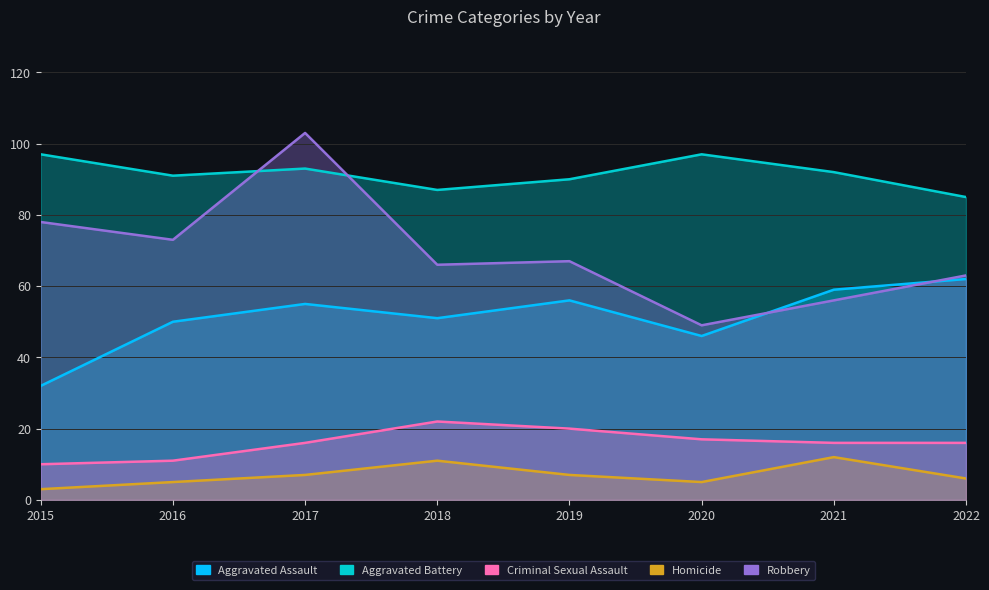

Where is the first local minimum for Robbery?

2016